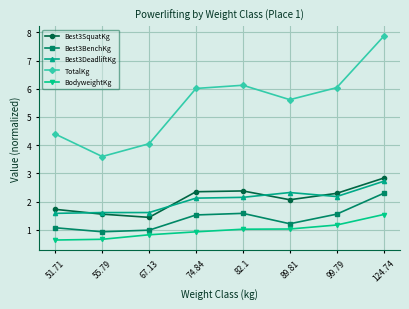

At which label does Best3DeadliftKg first exceed 2?

74.84